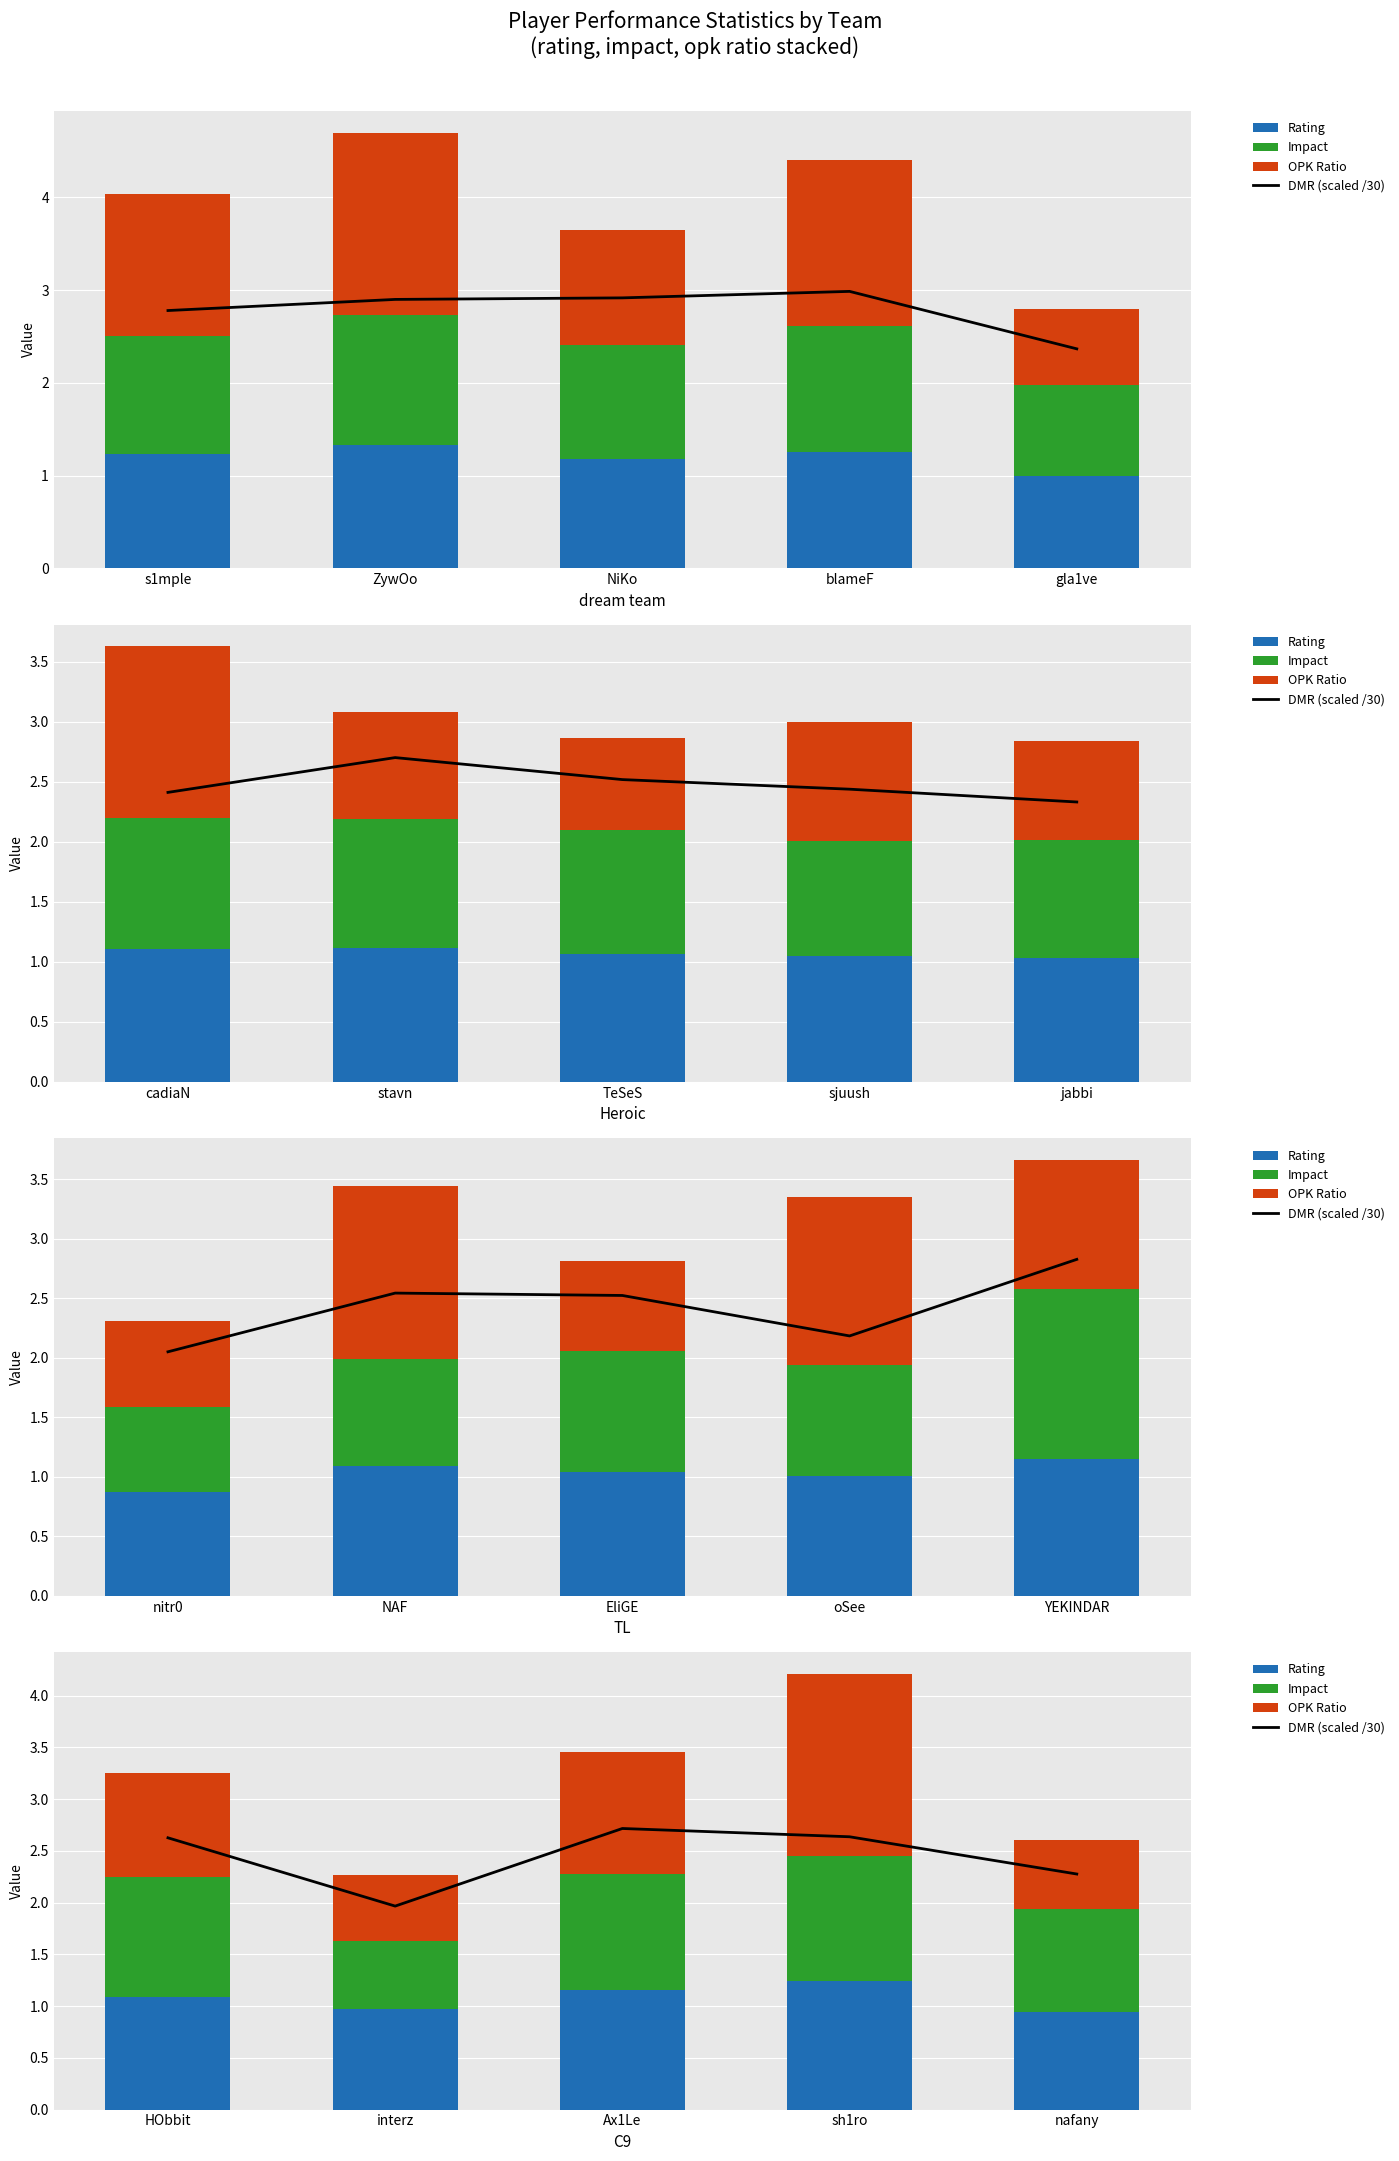

What is the label of the 1st bar from the right?

nafany